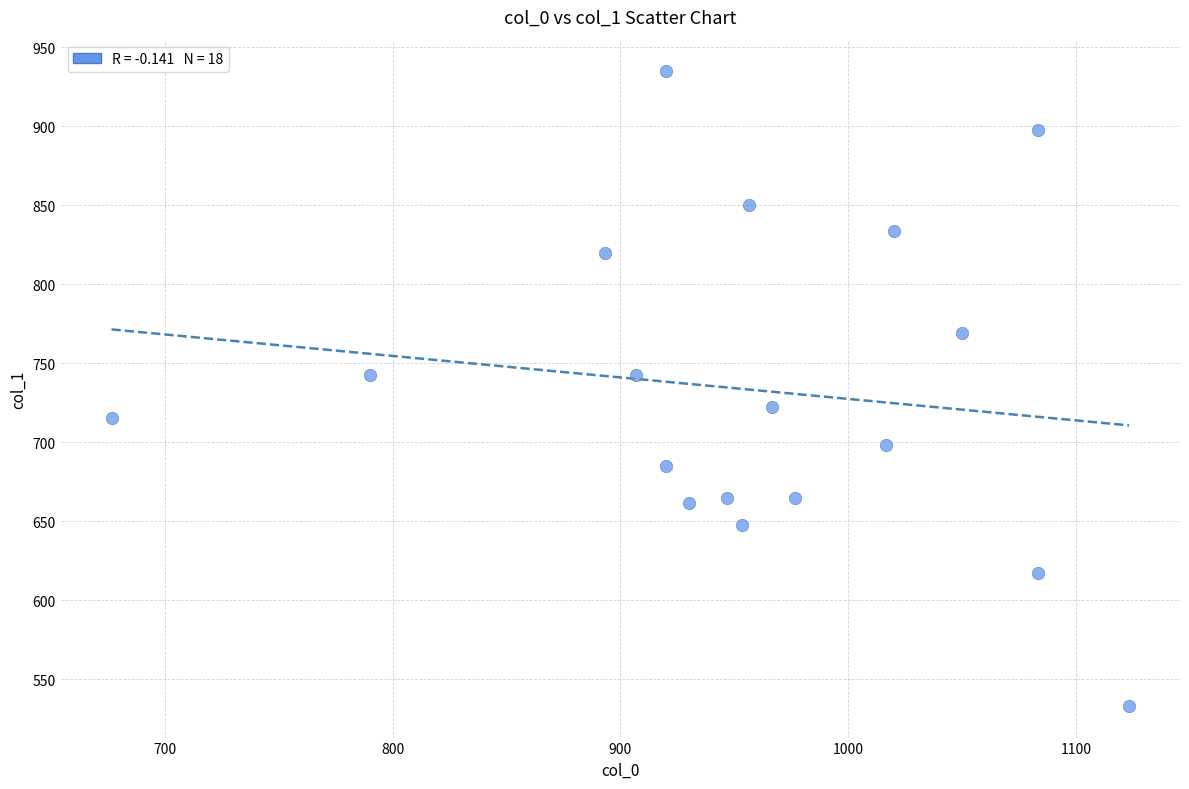

What is the range of Y values (max minus min)?

401.6